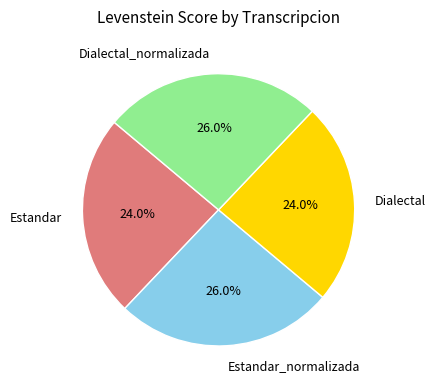

The Estandar slice represents 24% of the pie. True or false?

True